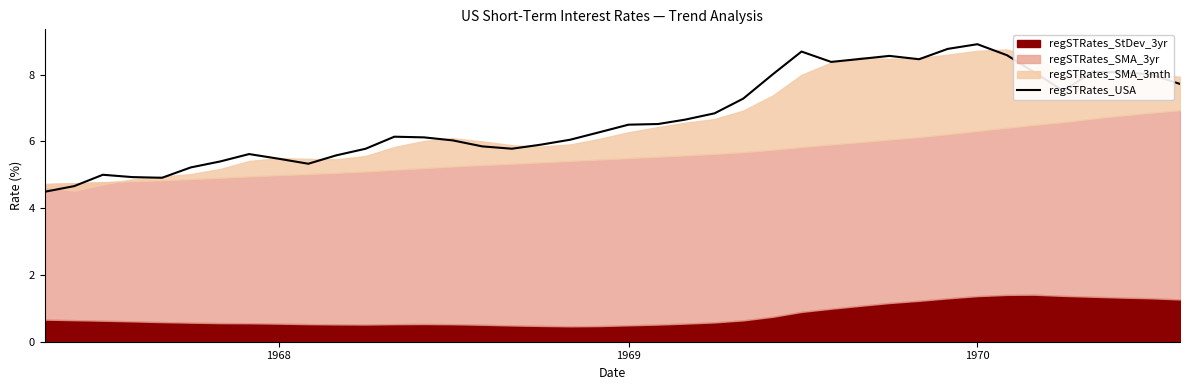

What is the lowest value of the regSTRates_USA series?

4.5